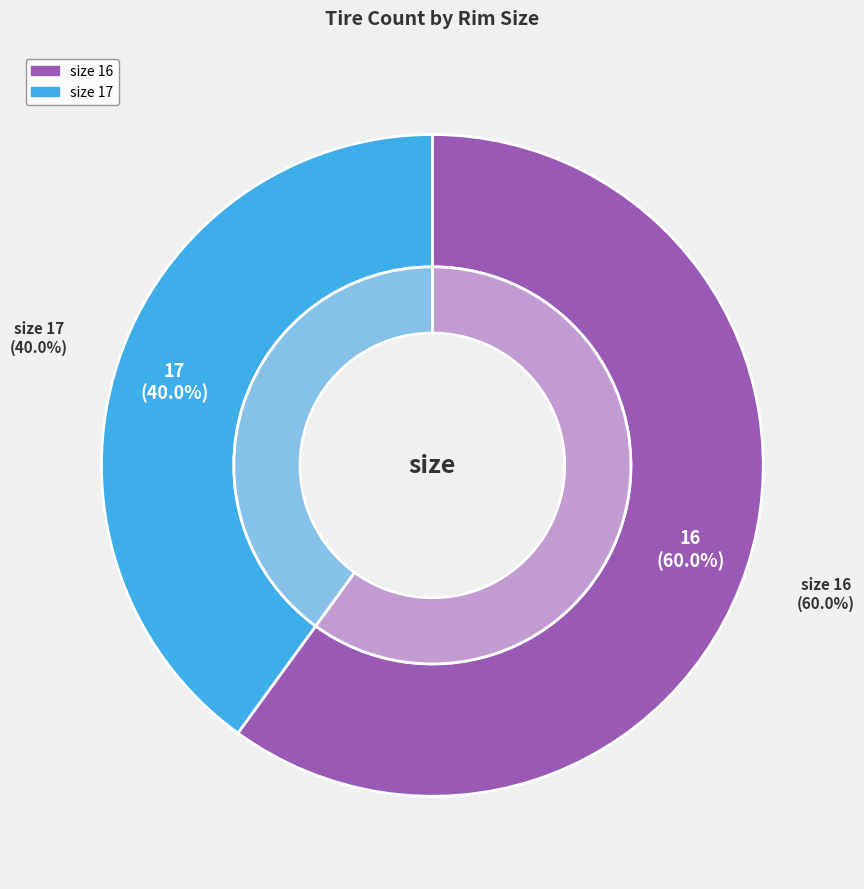

Does 17 account for over 50% of the chart?

Yes